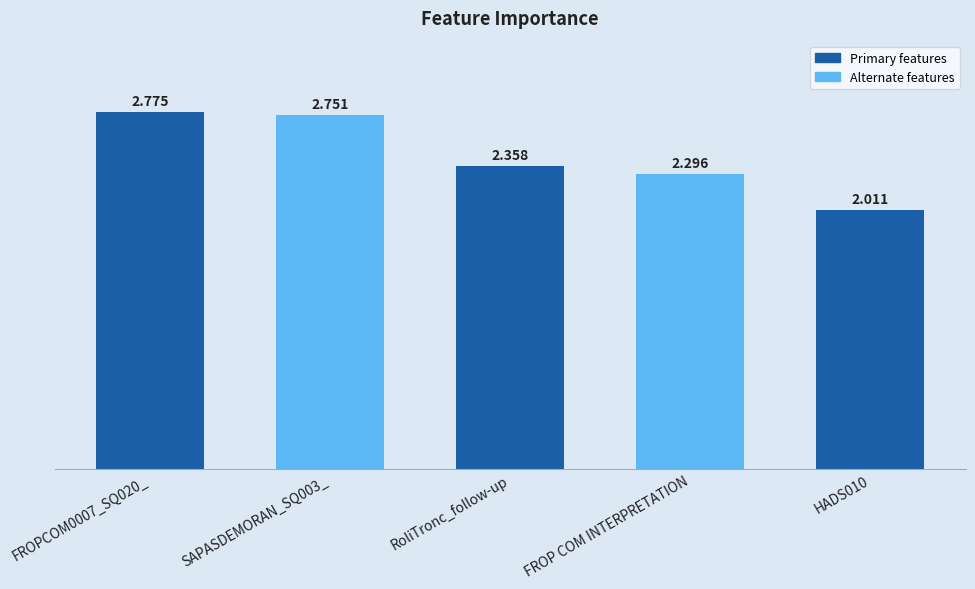

What is the average value?

2.4